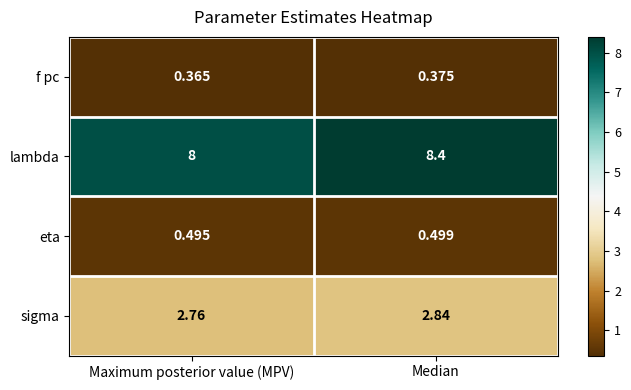

At which label is sigma closest to 2?

Maximum posterior value (MPV)